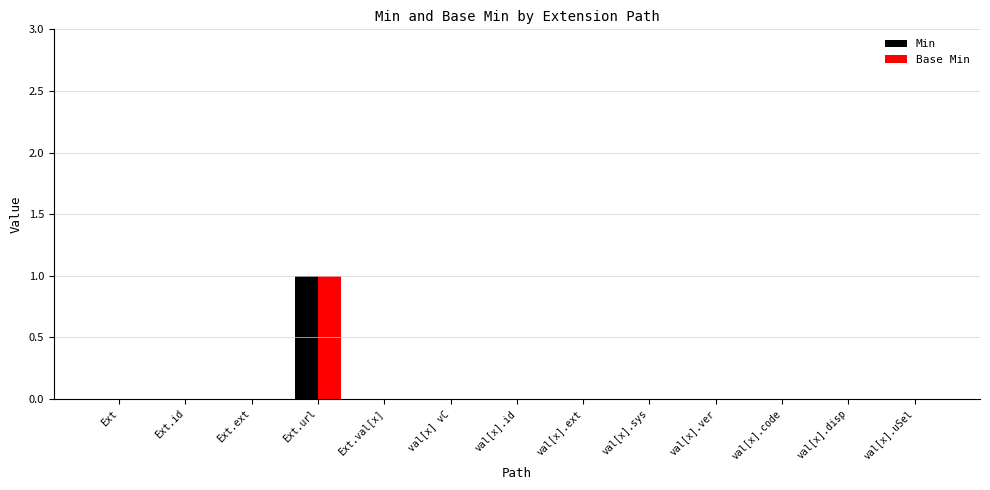

At which label does Min reach its peak?

Ext.url